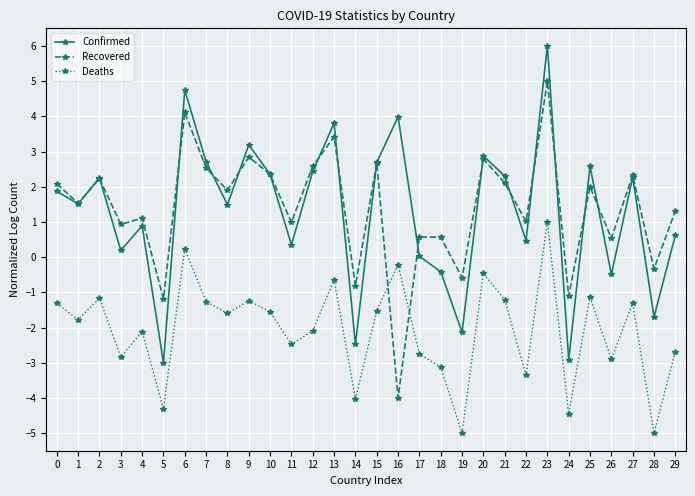

What is the sum of all Deaths values?

-62.3